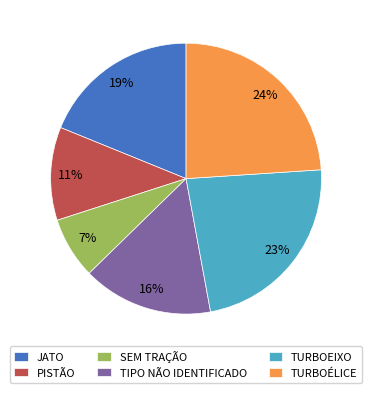

To the nearest percent, what is the average slice percentage?

17%